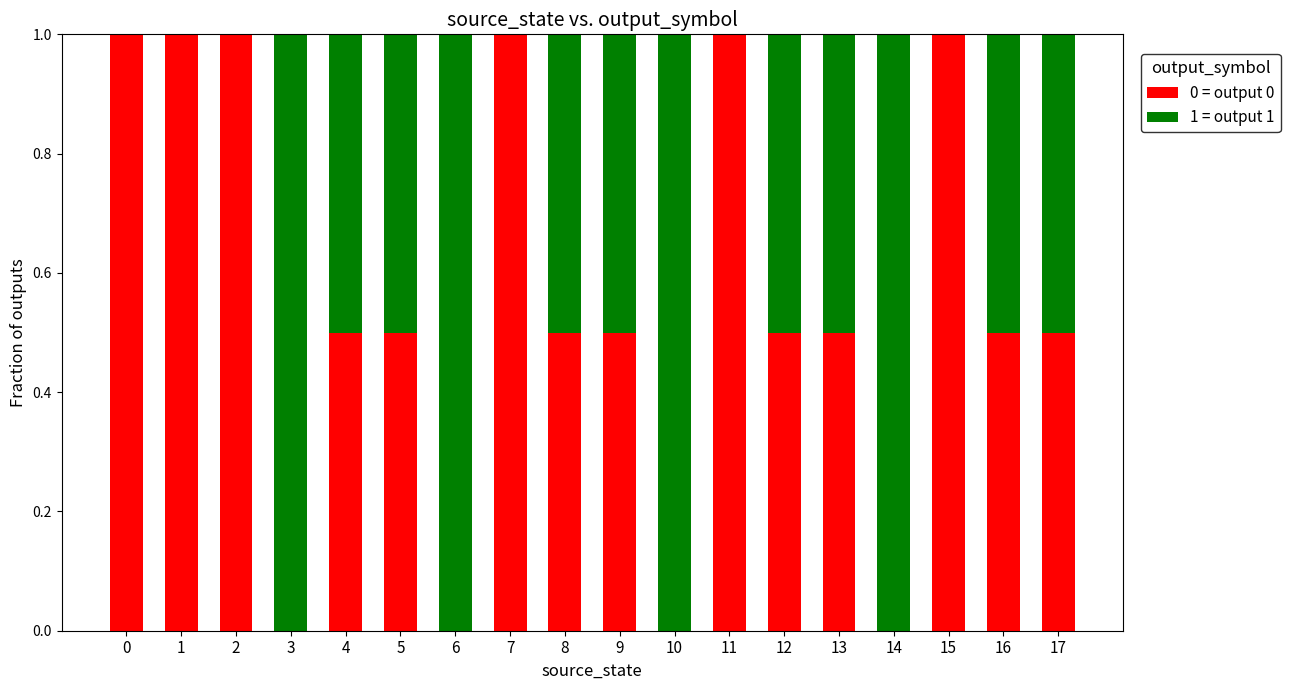

What is the highest value of the 0 = output 0 series?

1.0